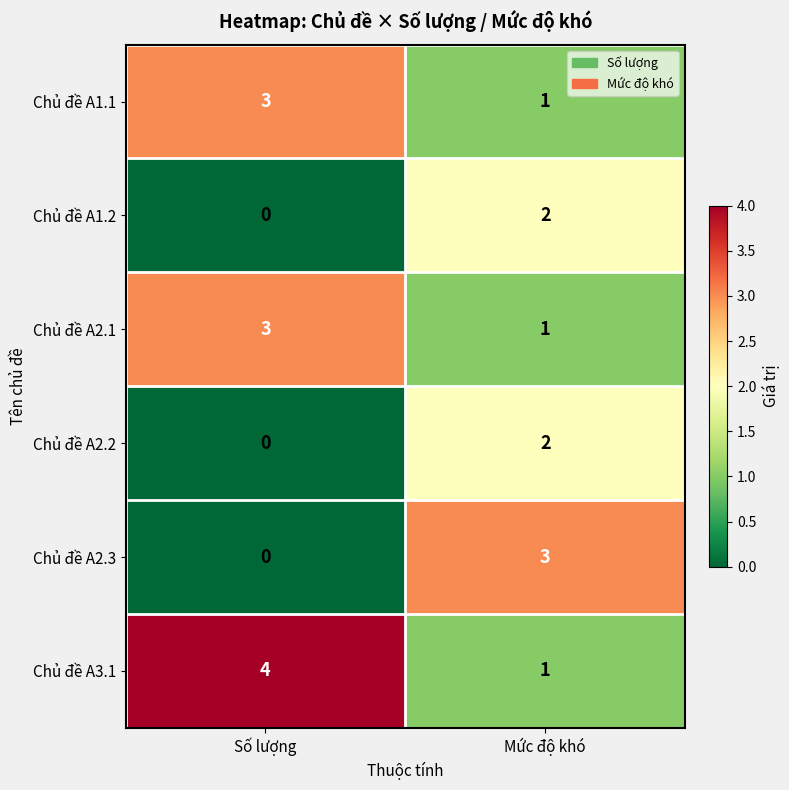

Which category has the highest value across all series?

Số lượng